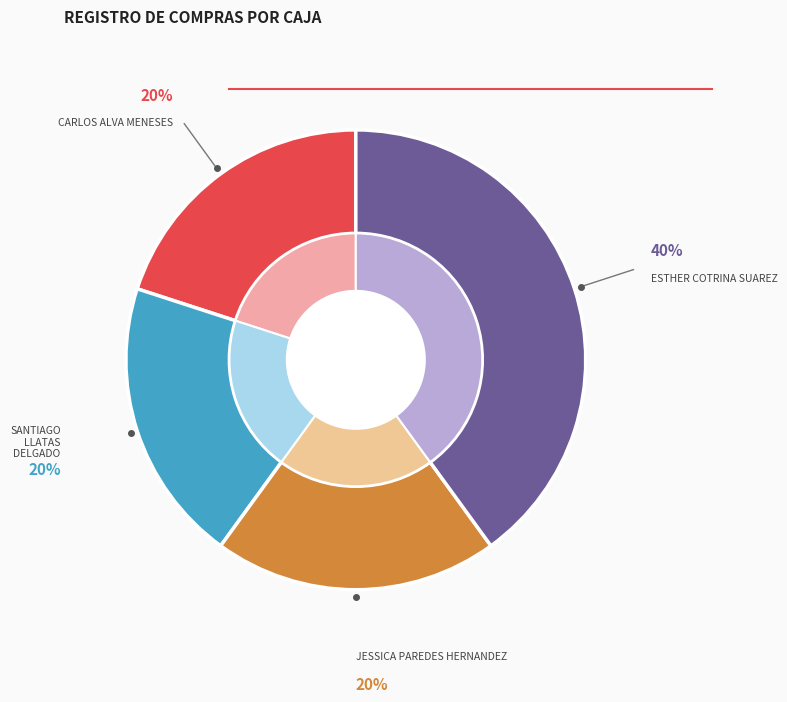

Does CAJA: ESTHER COTRINA SUAREZ represent more than half of the total?

No